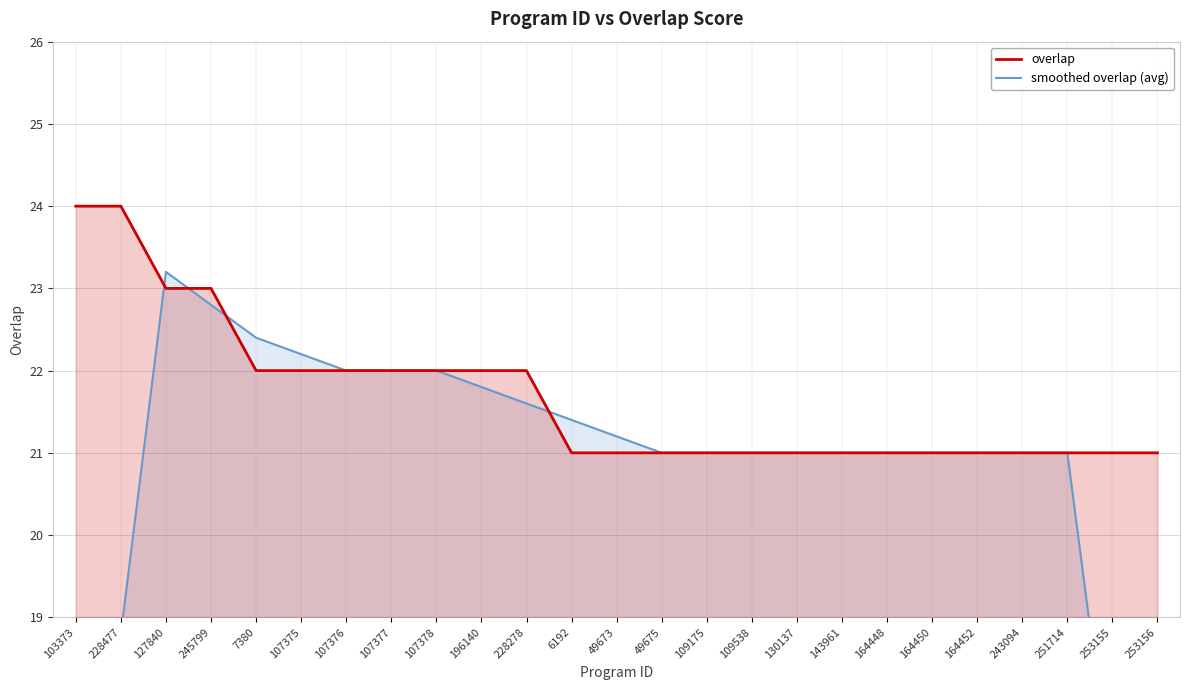

Which has a higher value, 164450 or 228477?

228477